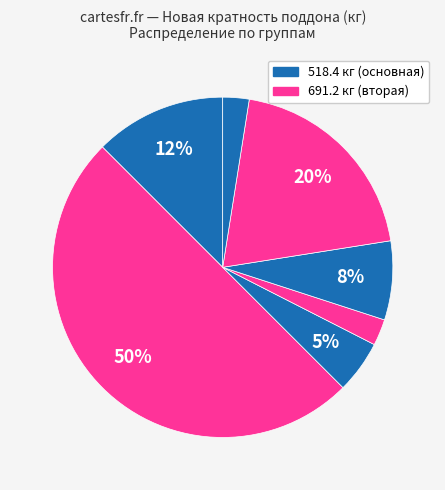

Count the number of slices in the pie.

7